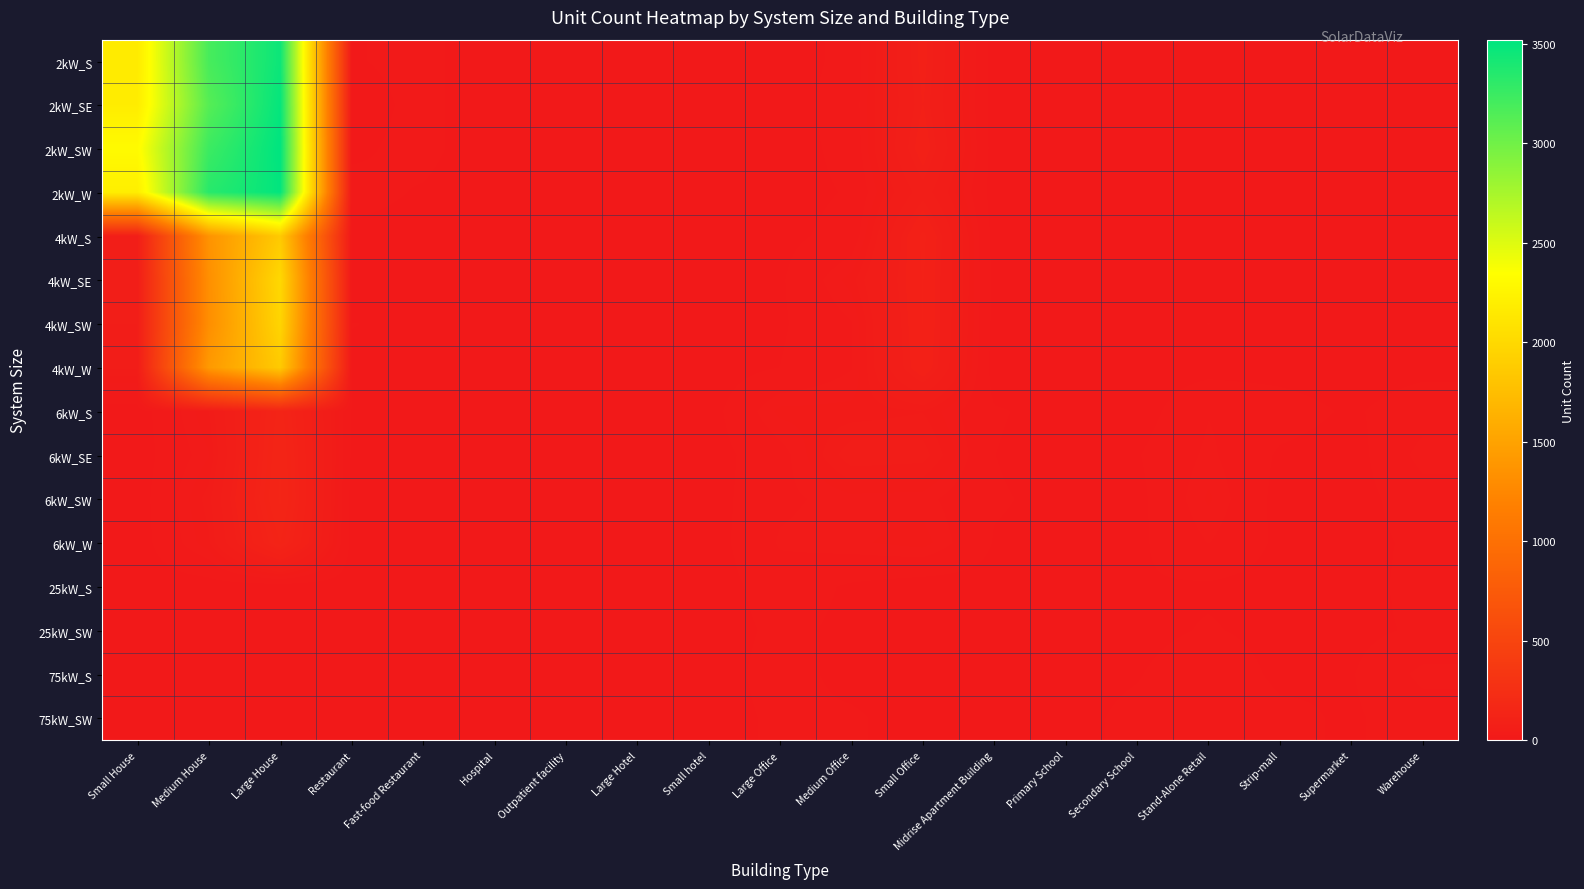

At which category does the chart reach its minimum across all series?

Hospital